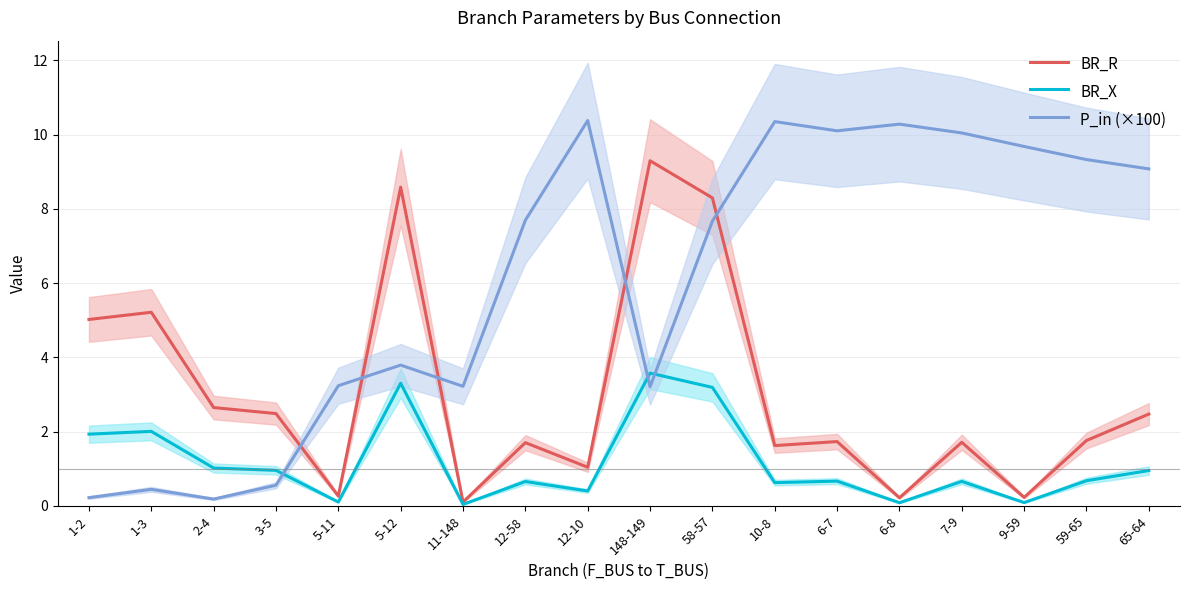

Read the BR_R value at 1-3.

5.2